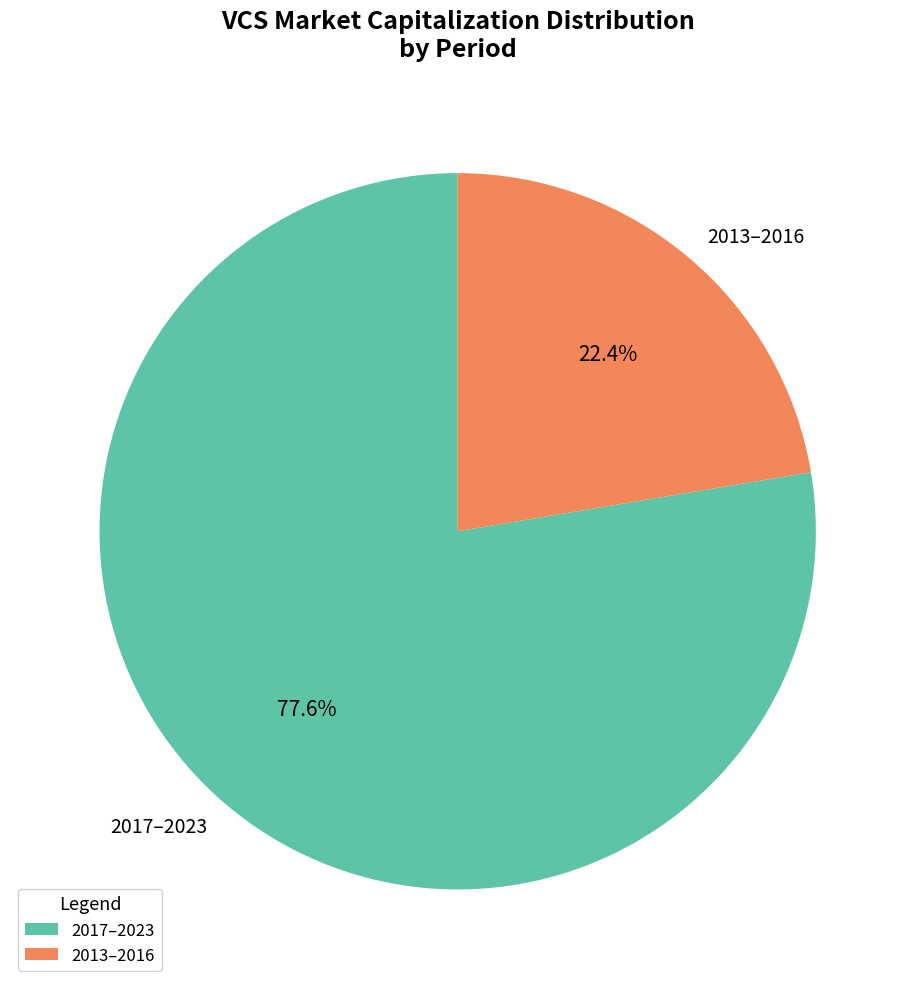

Count the number of slices in the pie.

2